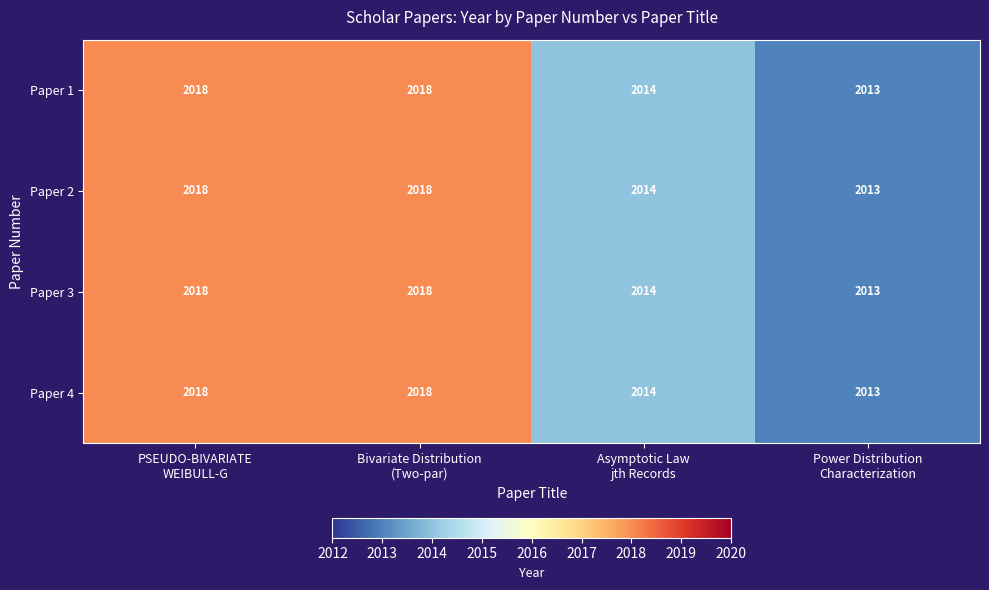

Count the number of categories in the chart.

4